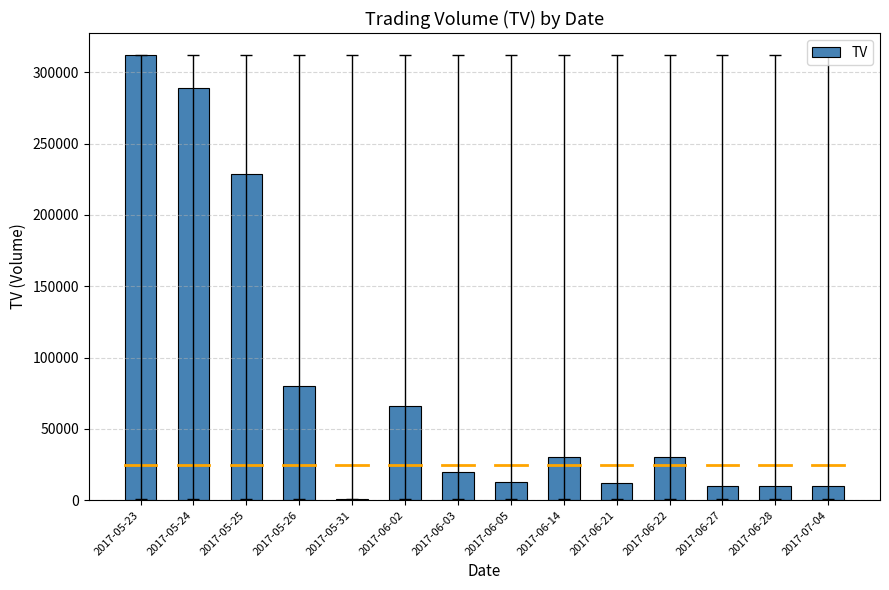

What is the label of the 12th bar from the right?

2017-05-25